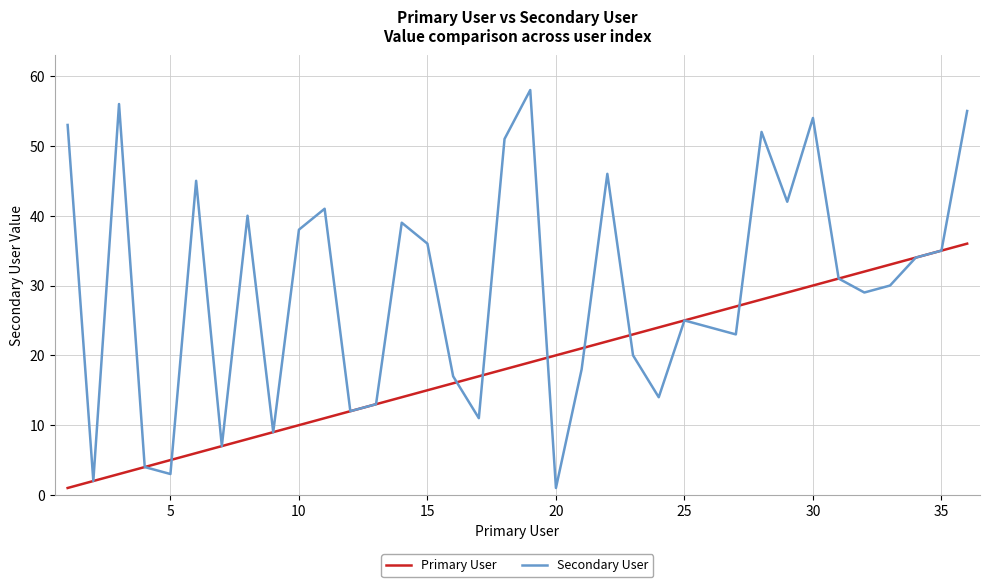

True or false: Primary User has more than 0 points higher than both neighbors.

False